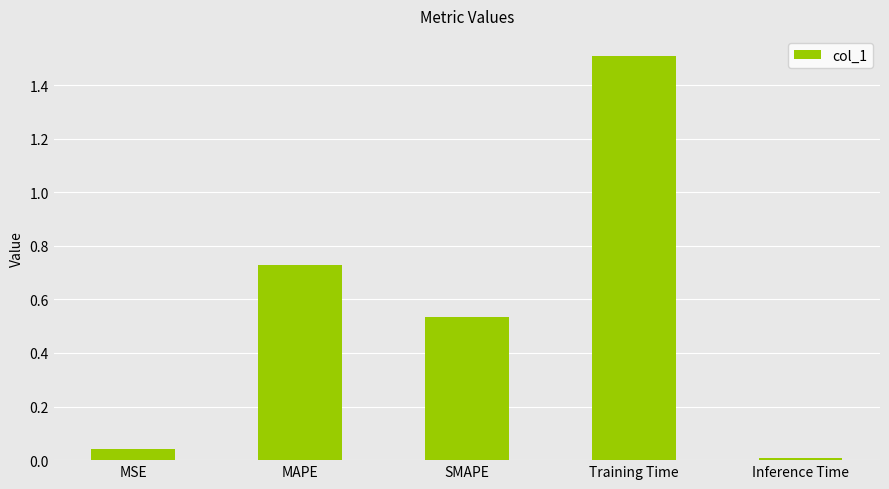

What is the value of the 4th bar from the left?

1.5